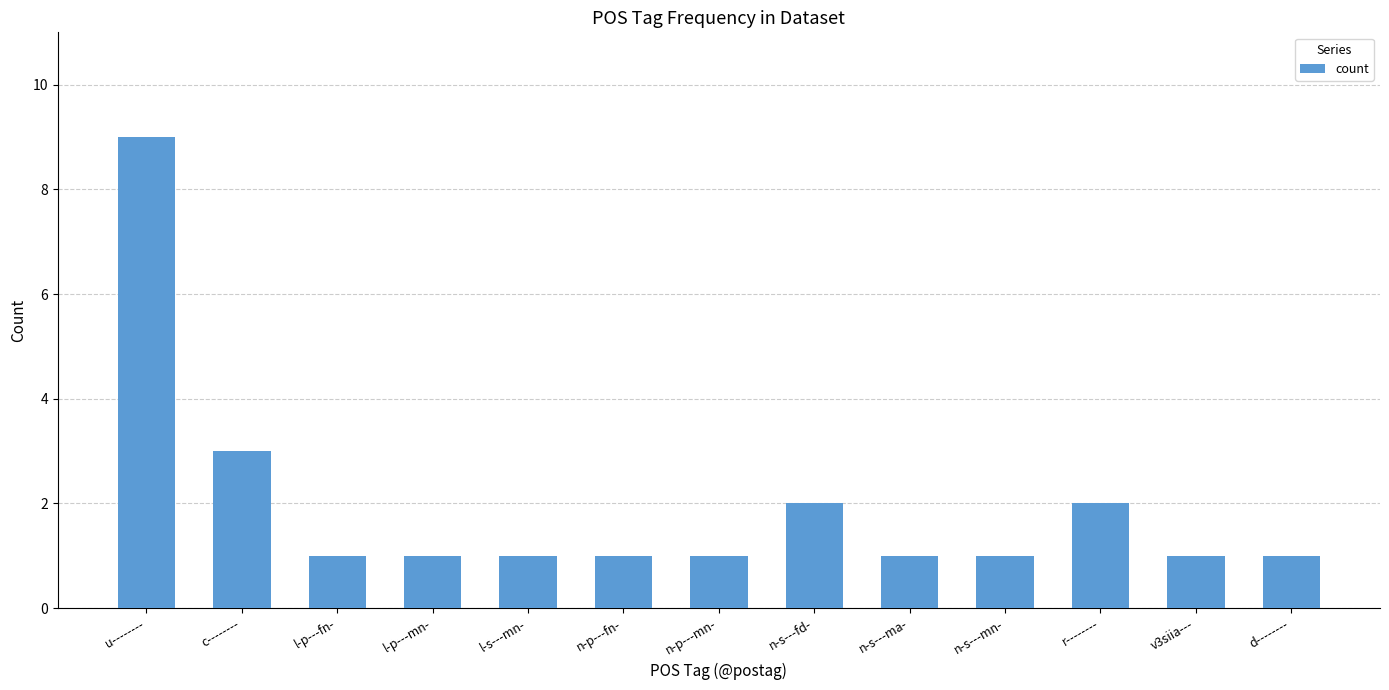

At which category does the chart reach its peak across all series?

u--------